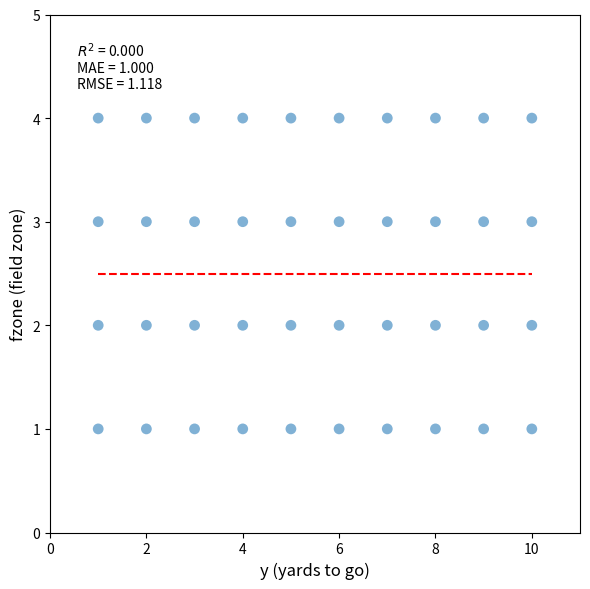

What is the range of X values (max minus min)?

9